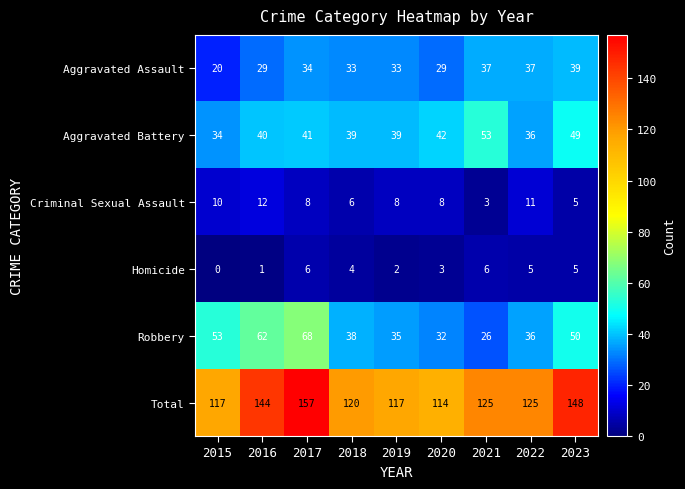

Which series has the widest spread of values?

Total